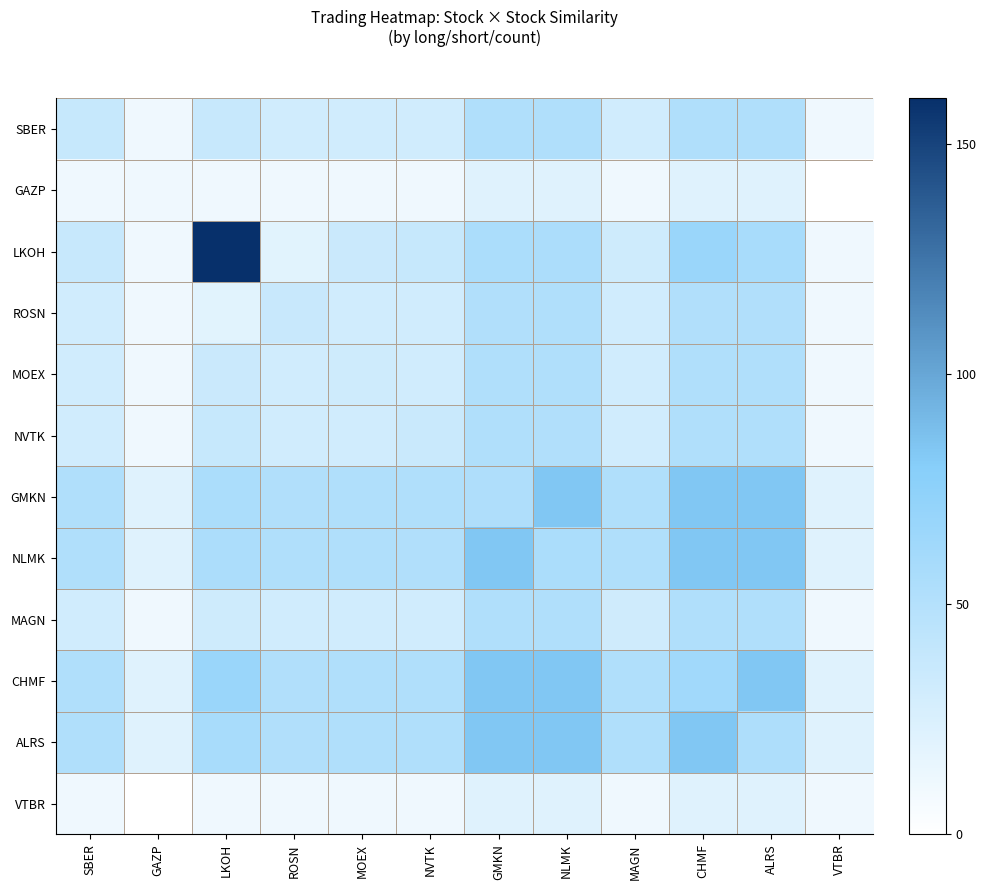

Reading left to right, transcribe all the data shown in this chart.

SBER: SBER=37.9	GAZP=10.4	LKOH=37.3	ROSN=31.1	MOEX=31.3	NVTK=31.0	GMKN=52.0	NLMK=52.3	MAGN=31.2	CHMF=52.8	ALRS=52.1	VTBR=10.4
GAZP: SBER=10.4	GAZP=10.5	LKOH=10.0	ROSN=10.4	MOEX=10.4	NVTK=10.4	GMKN=20.8	NLMK=20.8	MAGN=10.4	CHMF=20.8	ALRS=20.8	VTBR=0.0
LKOH: SBER=37.3	GAZP=10.0	LKOH=160.0	ROSN=19.6	MOEX=35.5	NVTK=37.7	GMKN=56.0	NLMK=55.1	MAGN=32.8	CHMF=67.4	ALRS=57.9	VTBR=10.4
ROSN: SBER=31.1	GAZP=10.4	LKOH=19.6	ROSN=36.4	MOEX=31.0	NVTK=30.9	GMKN=51.8	NLMK=51.9	MAGN=31.1	CHMF=51.6	ALRS=51.7	VTBR=10.4
MOEX: SBER=31.3	GAZP=10.4	LKOH=35.5	ROSN=31.0	MOEX=33.0	NVTK=31.2	GMKN=52.0	NLMK=52.0	MAGN=31.2	CHMF=52.2	ALRS=52.0	VTBR=10.4
NVTK: SBER=31.0	GAZP=10.4	LKOH=37.7	ROSN=30.9	MOEX=31.2	NVTK=36.2	GMKN=52.0	NLMK=51.8	MAGN=31.2	CHMF=51.9	ALRS=52.1	VTBR=10.4
GMKN: SBER=52.0	GAZP=20.8	LKOH=56.0	ROSN=51.8	MOEX=52.0	NVTK=52.0	GMKN=53.4	NLMK=83.2	MAGN=52.0	CHMF=83.3	ALRS=83.2	VTBR=20.8
NLMK: SBER=52.3	GAZP=20.8	LKOH=55.1	ROSN=51.9	MOEX=52.0	NVTK=51.8	GMKN=83.2	NLMK=55.8	MAGN=52.0	CHMF=83.6	ALRS=83.2	VTBR=20.8
MAGN: SBER=31.2	GAZP=10.4	LKOH=32.8	ROSN=31.1	MOEX=31.2	NVTK=31.2	GMKN=52.0	NLMK=52.0	MAGN=32.2	CHMF=52.1	ALRS=52.0	VTBR=10.4
CHMF: SBER=52.8	GAZP=20.8	LKOH=67.4	ROSN=51.6	MOEX=52.2	NVTK=51.9	GMKN=83.3	NLMK=83.6	MAGN=52.1	CHMF=61.9	ALRS=83.4	VTBR=20.8
ALRS: SBER=52.1	GAZP=20.8	LKOH=57.9	ROSN=51.7	MOEX=52.0	NVTK=52.1	GMKN=83.2	NLMK=83.2	MAGN=52.0	CHMF=83.4	ALRS=54.2	VTBR=20.8
VTBR: SBER=10.4	GAZP=0.0	LKOH=10.4	ROSN=10.4	MOEX=10.4	NVTK=10.4	GMKN=20.8	NLMK=20.8	MAGN=10.4	CHMF=20.8	ALRS=20.8	VTBR=10.4